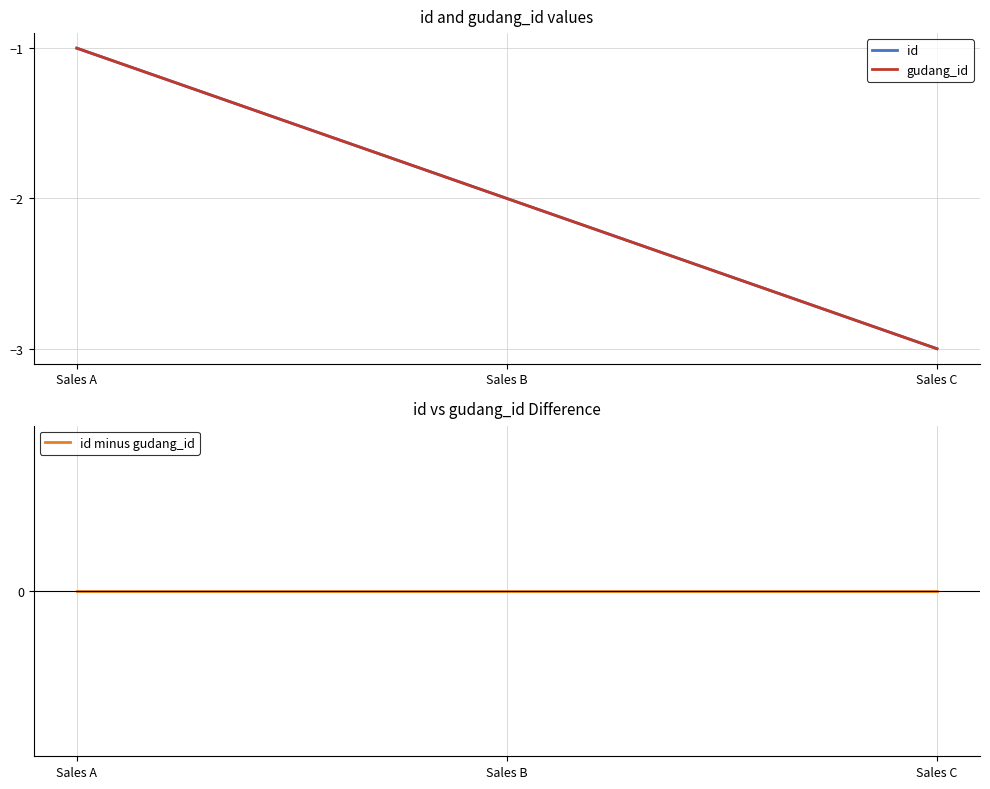

Reading right to left, transcribe all the data shown in this chart.

id: -3	-2	-1
gudang_id: -3	-2	-1
id minus gudang_id: 0	0	0